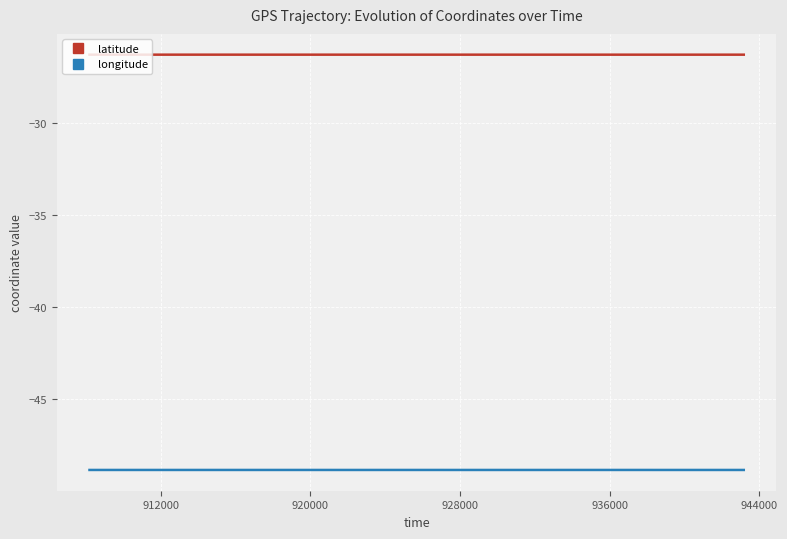

True or false: latitude has more than 1 interior local peaks.

True